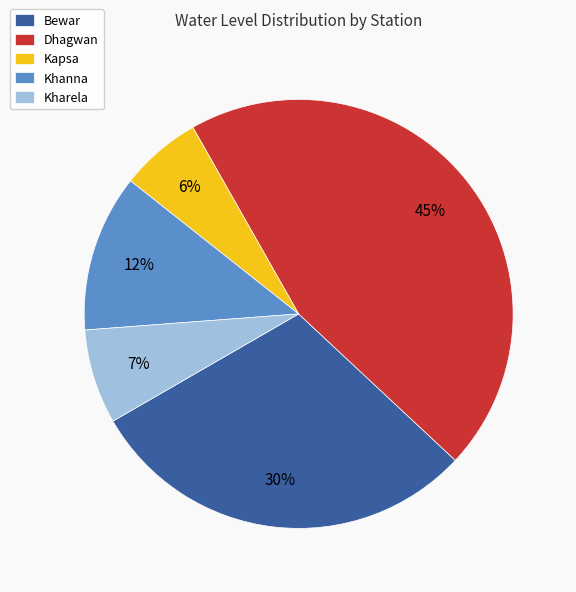

What is the largest slice in the pie chart?

Dhagwan